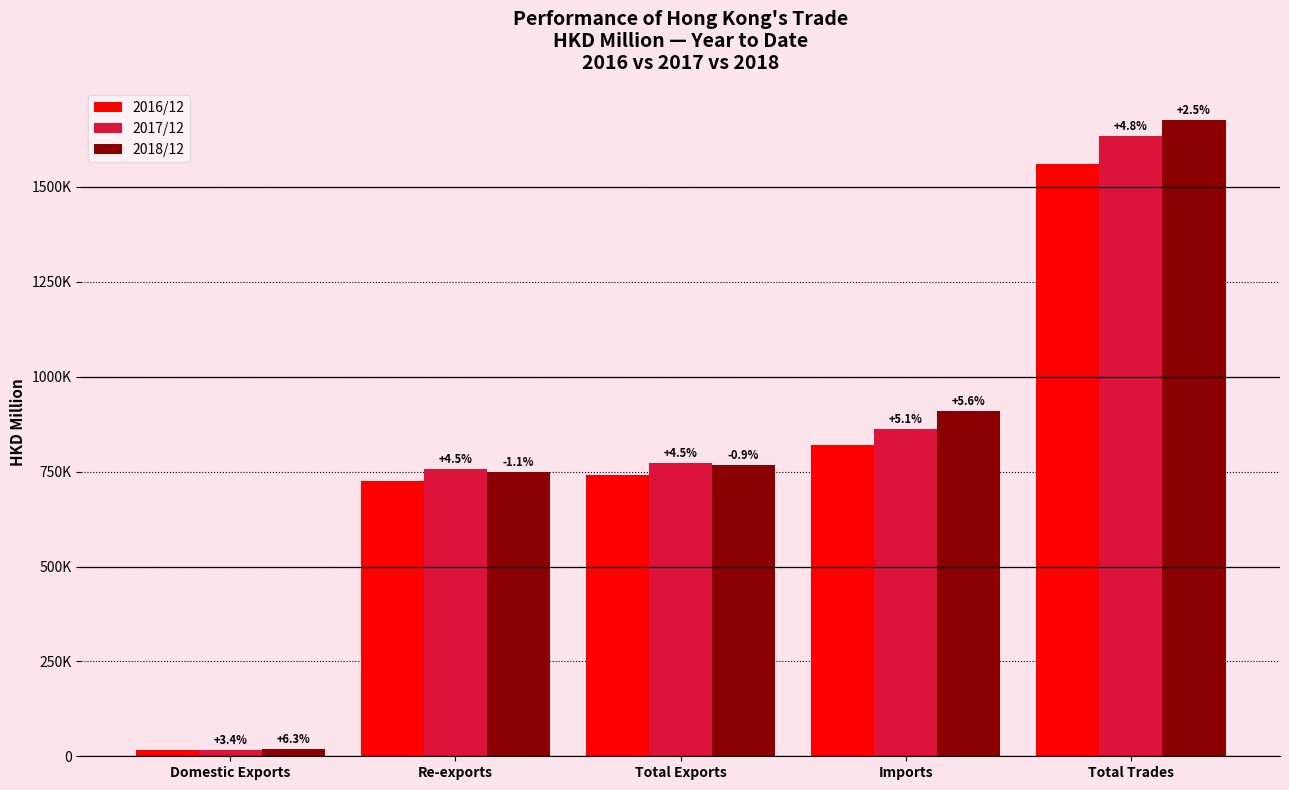

Are the bars horizontal?

No